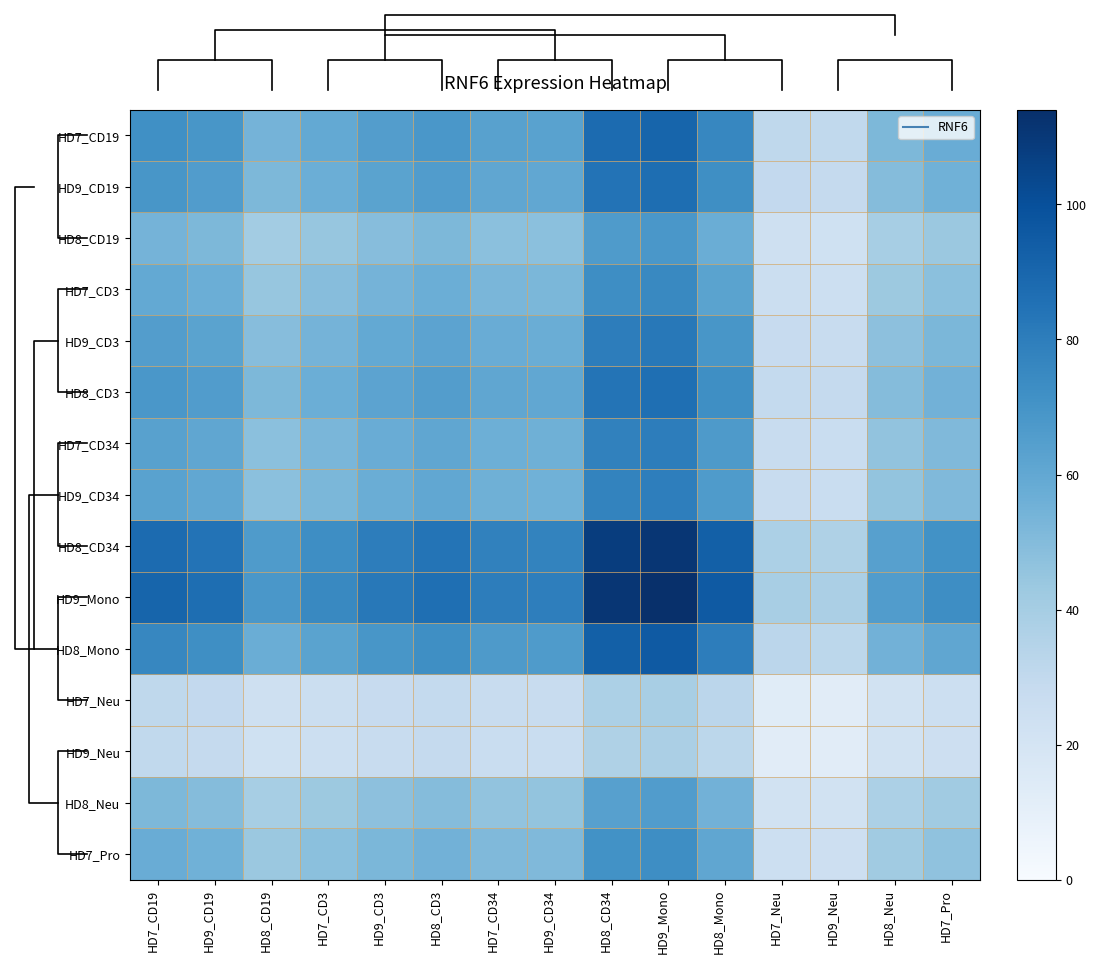

Read the HD8_CD19 value at HD9_CD3.

49.3